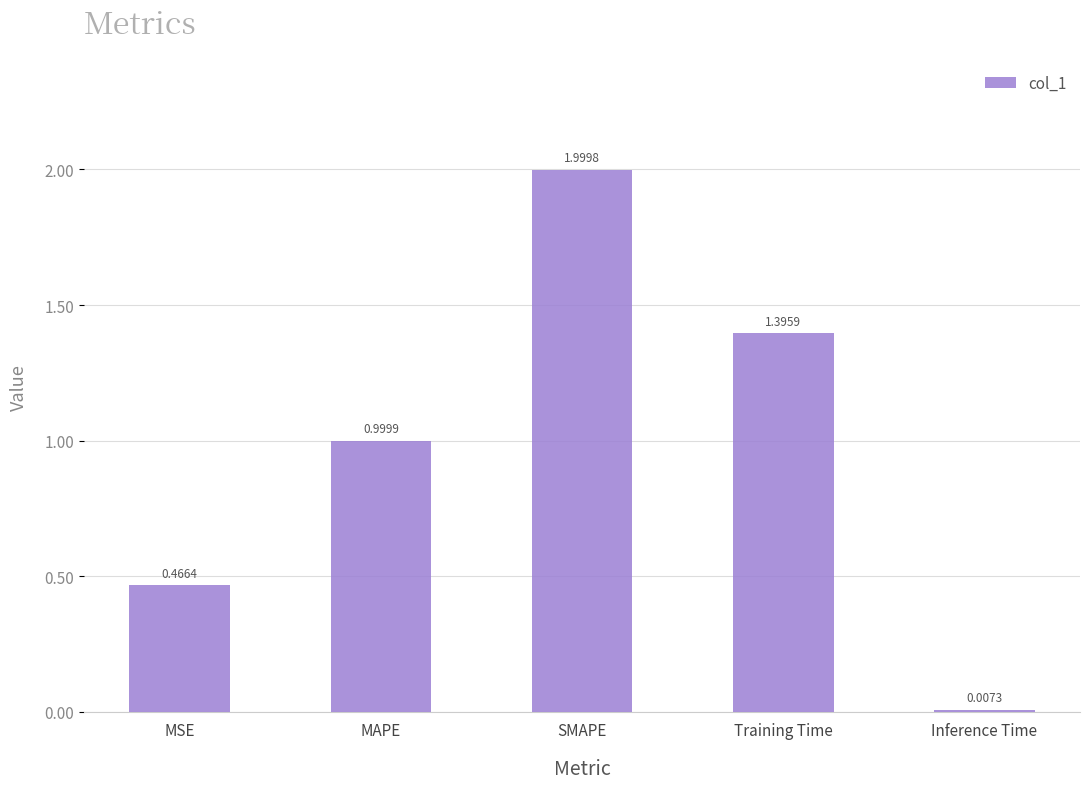

At which label is the value closest to 1?

MAPE